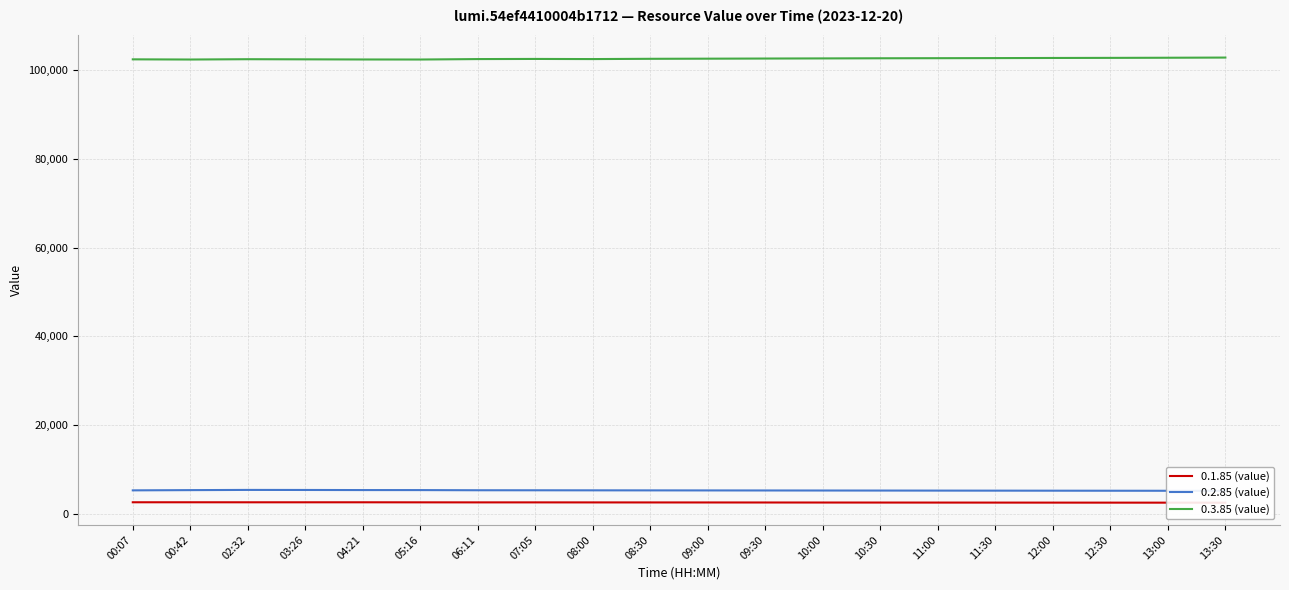

Reading left to right, list all the values displayed in this chart.

0.1.85 (value): 00:07=2548	00:42=2548	02:32=2543	03:26=2543	04:21=2544	05:16=2533	06:11=2523	07:05=2524	08:00=2516	08:30=2510	09:00=2505	09:30=2498	10:00=2490	10:30=2485	11:00=2480	11:30=2475	12:00=2470	12:30=2465	13:00=2460	13:30=2455
0.2.85 (value): 00:07=5235	00:42=5288	02:32=5334	03:26=5322	04:21=5300	05:16=5295	06:11=5259	07:05=5252	08:00=5240	08:30=5230	09:00=5220	09:30=5210	10:00=5200	10:30=5190	11:00=5180	11:30=5170	12:00=5160	12:30=5150	13:00=5140	13:30=5130
0.3.85 (value): 00:07=102440	00:42=102400	02:32=102470	03:26=102440	04:21=102410	05:16=102400	06:11=102500	07:05=102530	08:00=102500	08:30=102560	09:00=102590	09:30=102620	10:00=102650	10:30=102680	11:00=102700	11:30=102720	12:00=102750	12:30=102770	13:00=102800	13:30=102840